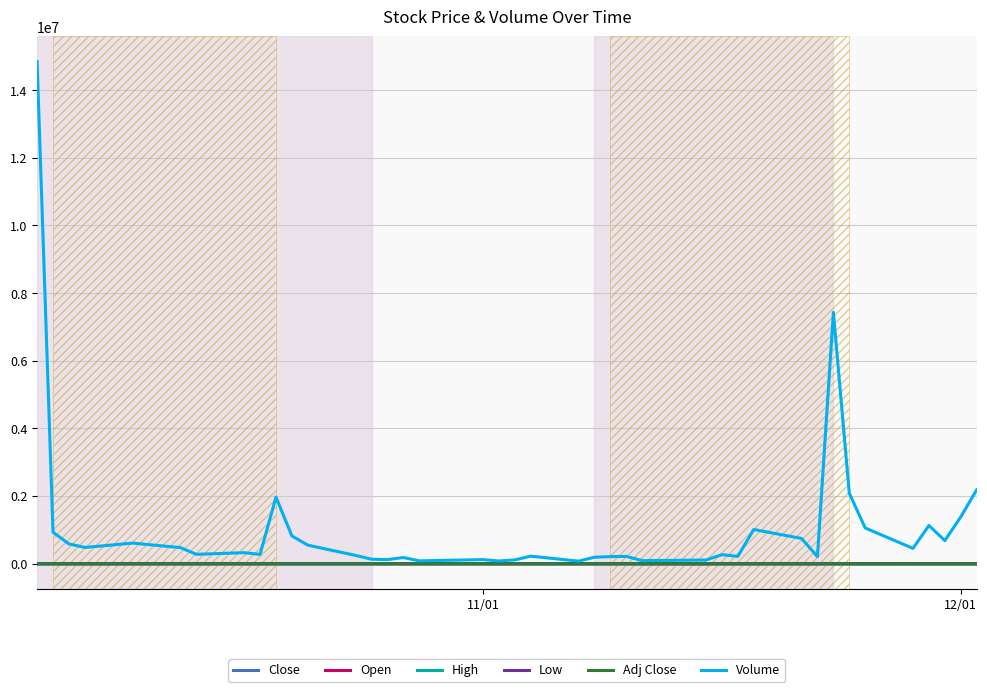

Which series has the widest spread of values?

Volume